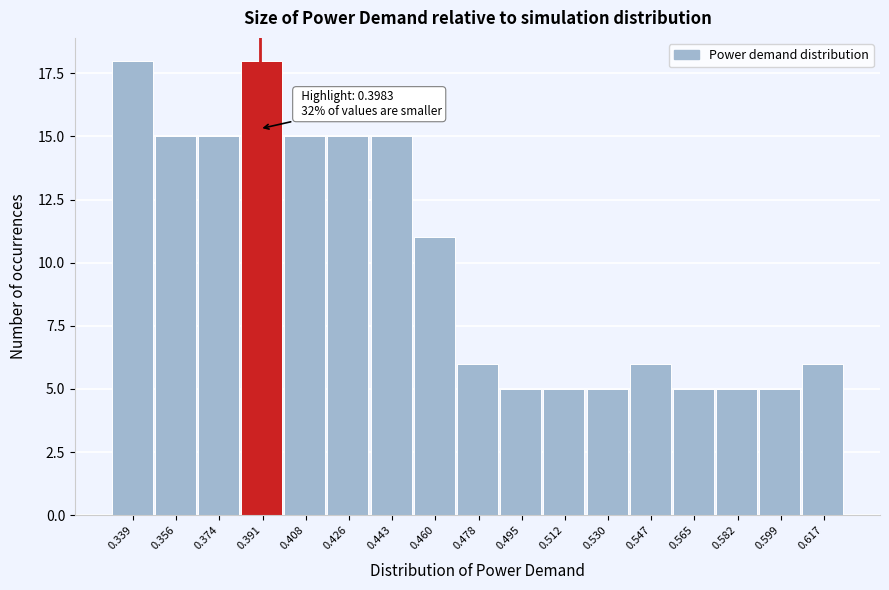

Reading left to right, extract all data points from this chart.

18	15	15	18	15	15	15	11	6	5	5	5	6	5	5	5	6